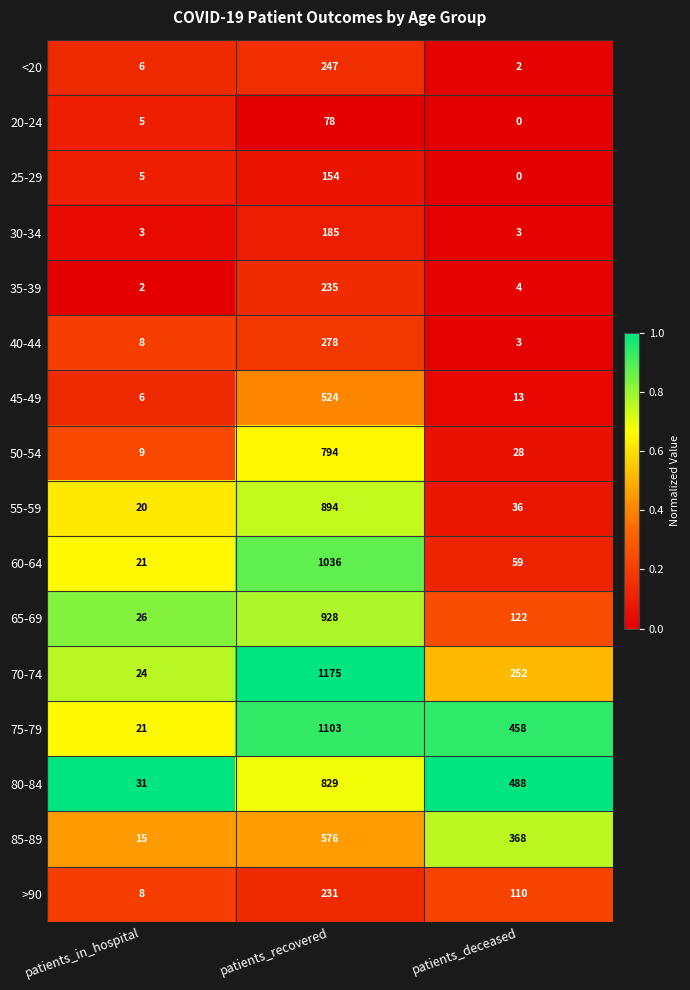

Rank the series by their maximum value, from lowest to highest.

20-24, 25-29, 30-34, >90, 35-39, <20, 40-44, 45-49, 85-89, 50-54, 80-84, 55-59, 65-69, 60-64, 75-79, 70-74